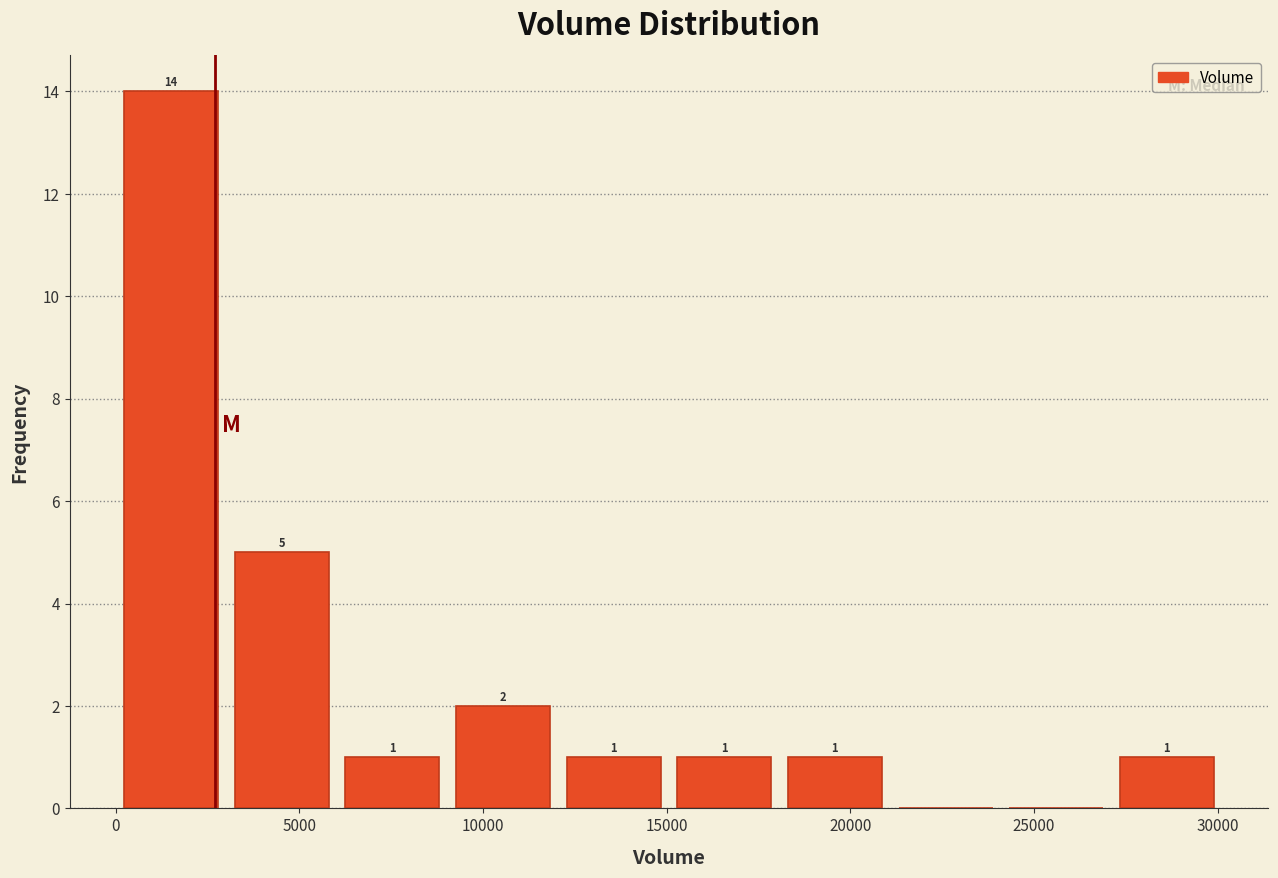

Over which range of the x-axis is the bar tallest?

0 to 3000